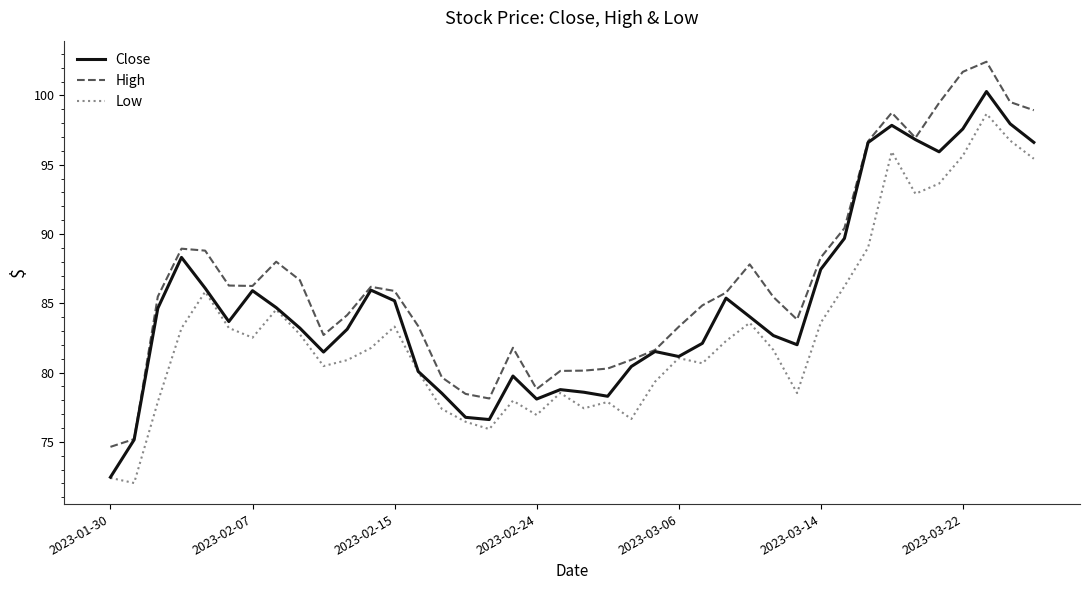

True or false: Low and High cross at least once.

False